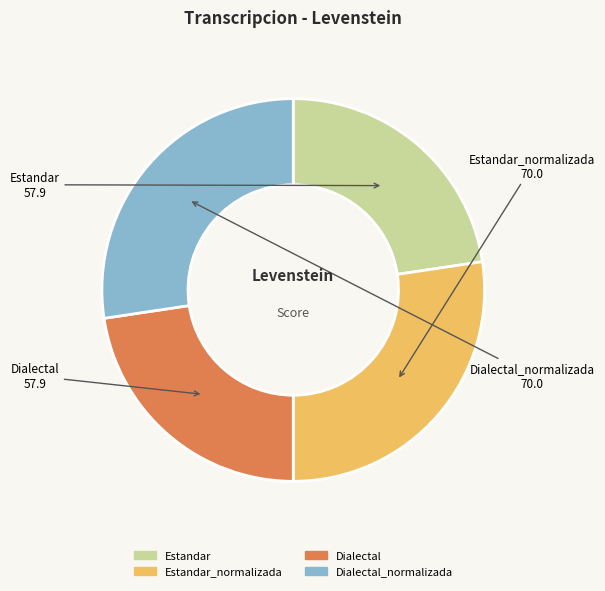

Do Dialectal_normalizada and Estandar_normalizada together represent more than half of the pie?

Yes